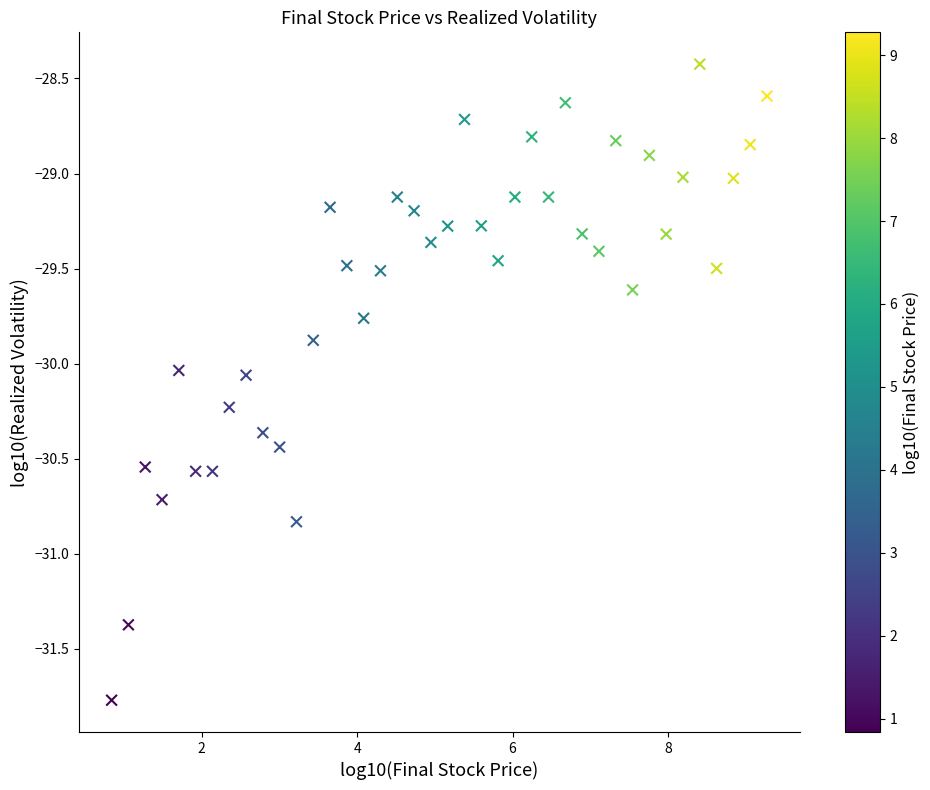

What is the range of Y values (max minus min)?

3.3